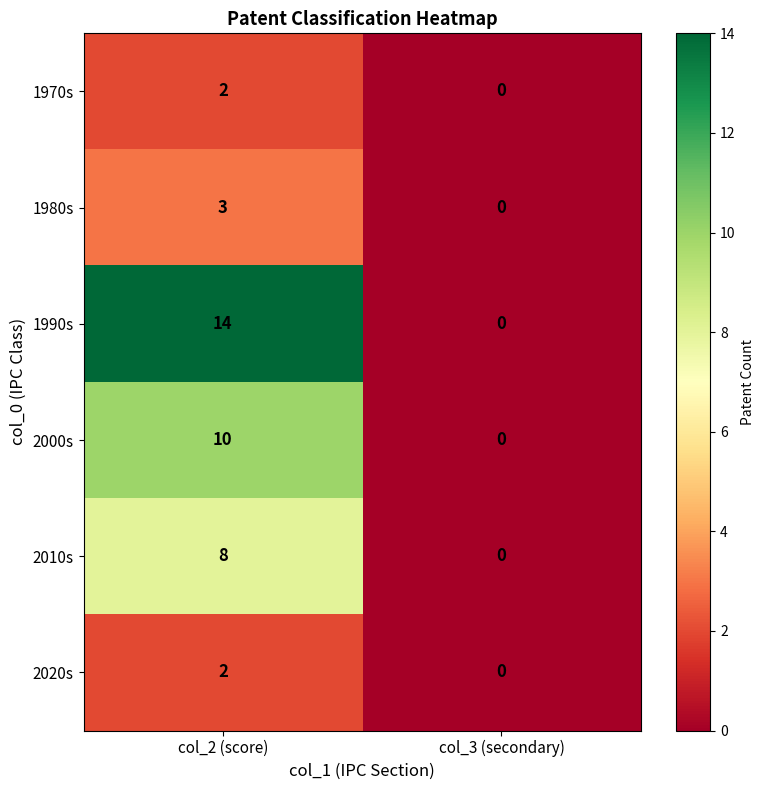

At which category does the chart reach its minimum across all series?

col_3 (secondary)